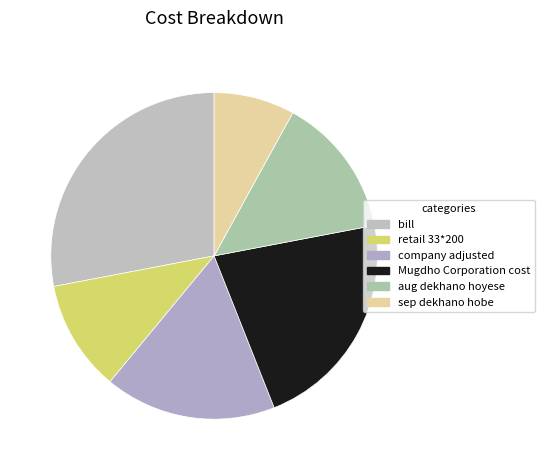

Between company adjusted and bill, which is larger?

bill